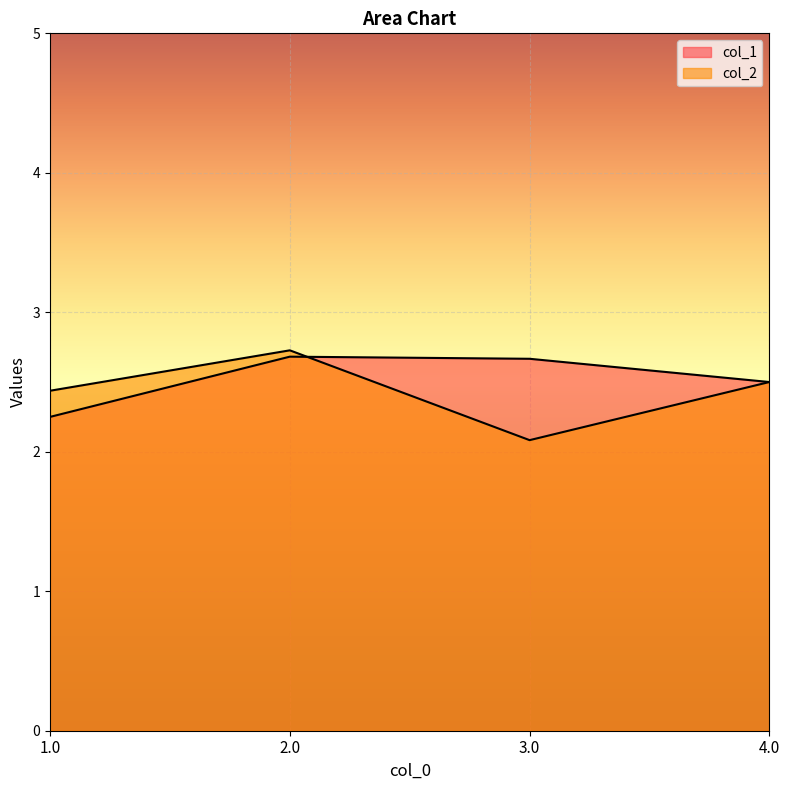

How many values are between 2 and 3?

4